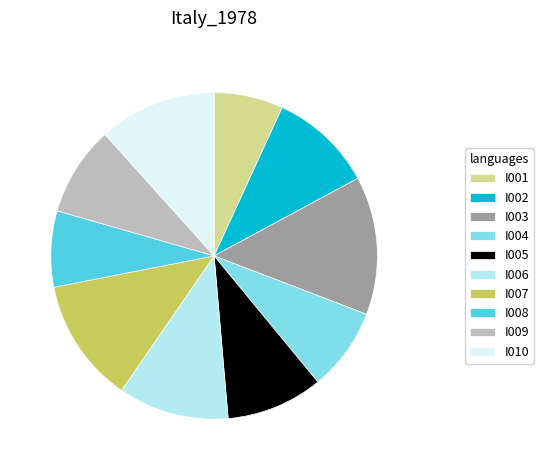

How many segments does this pie chart have?

10